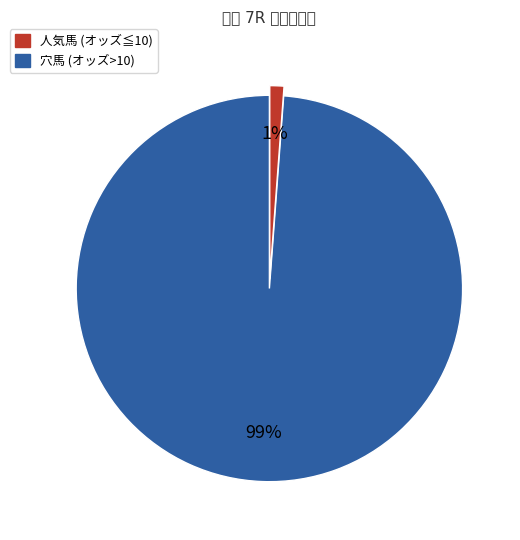

To the nearest percent, what is the average slice percentage?

50%